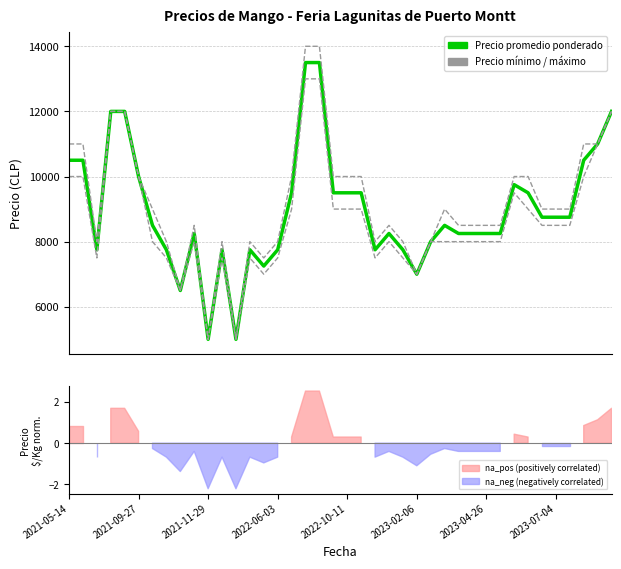

At which category does the chart reach its minimum across all series?

2021-11-29